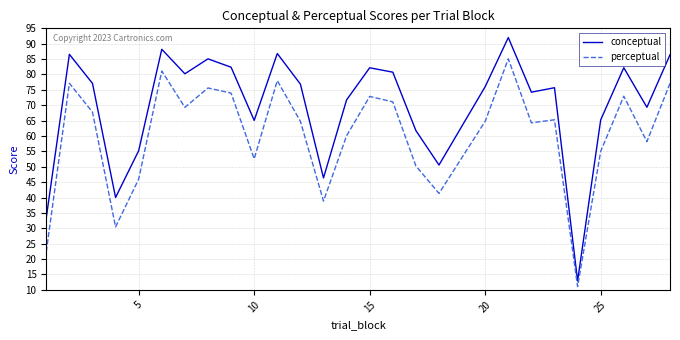

True or false: conceptual and perceptual cross at least once.

False